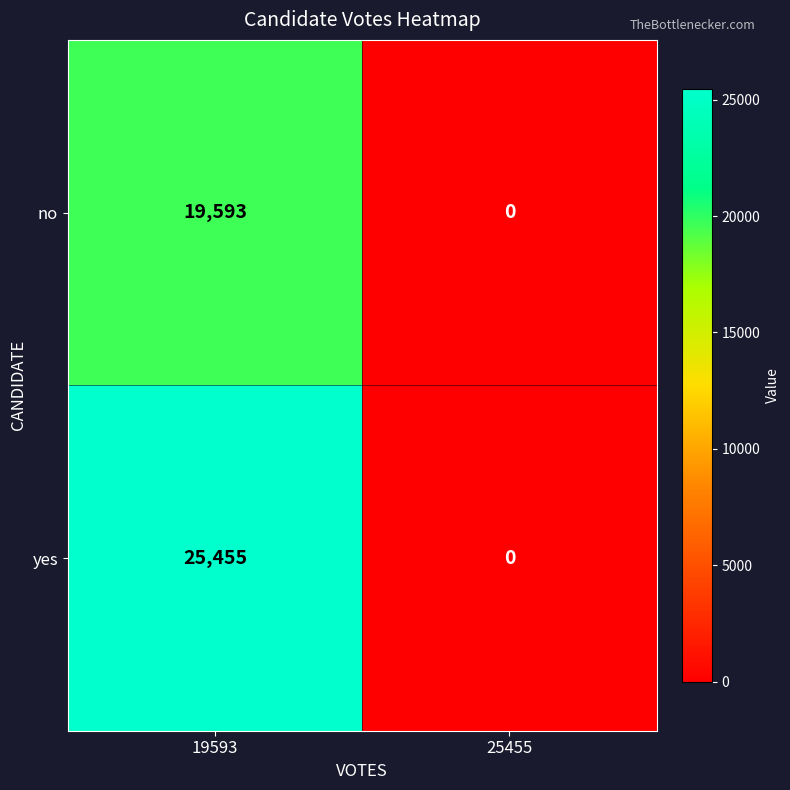

How many data points does each series have?

2